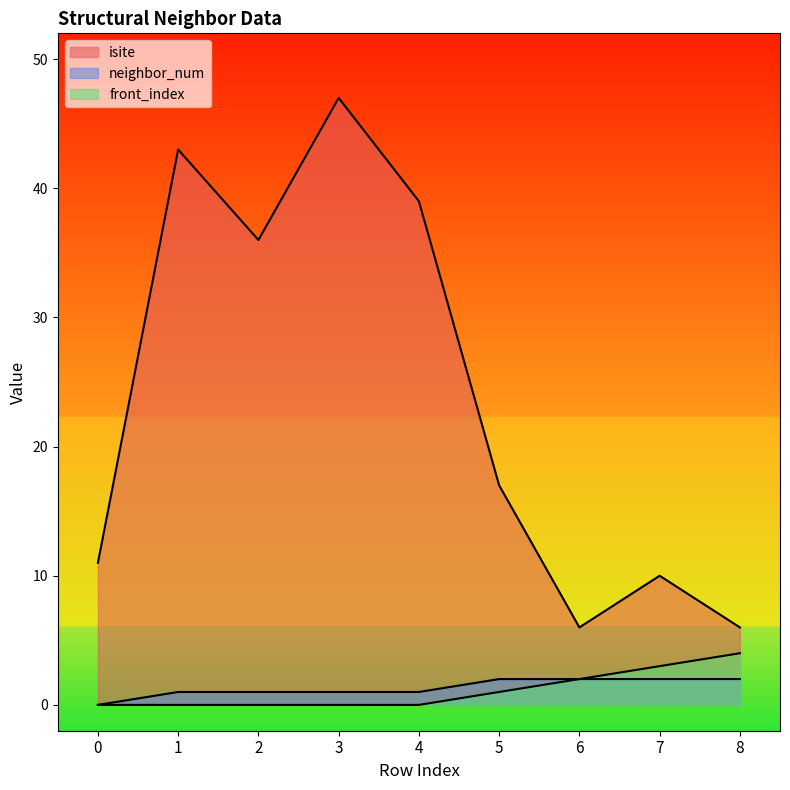

True or false: isite has a value of 7 at 5.

False